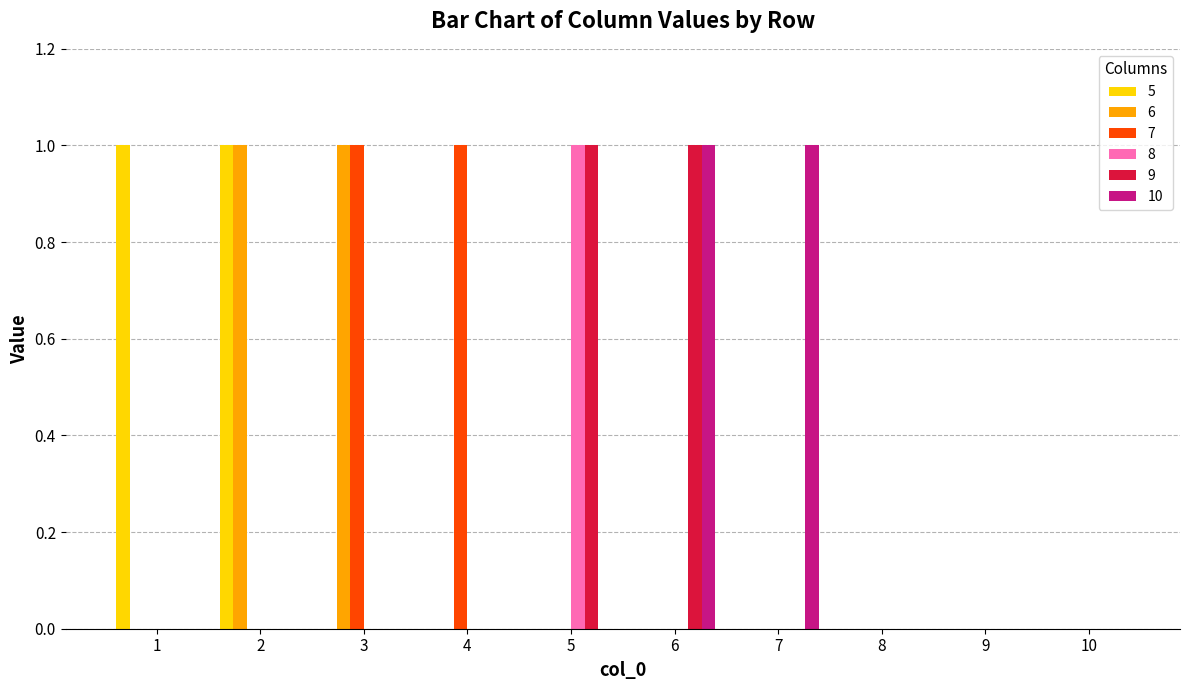

Reading left to right, list all the values displayed in this chart.

5: 1	1	0	0	0	0	0	0	0	0
6: 0	1	1	0	0	0	0	0	0	0
7: 0	0	1	1	0	0	0	0	0	0
8: 0	0	0	0	1	0	0	0	0	0
9: 0	0	0	0	1	1	0	0	0	0
10: 0	0	0	0	0	1	1	0	0	0